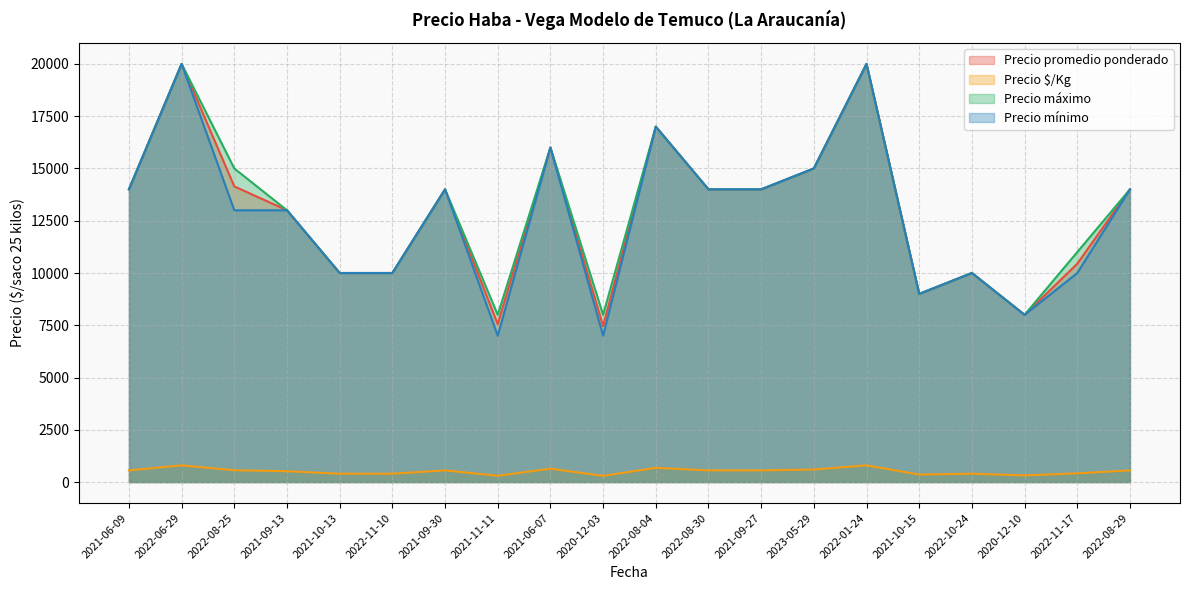

True or false: Precio $/Kg and Precio mínimo cross at least once.

False